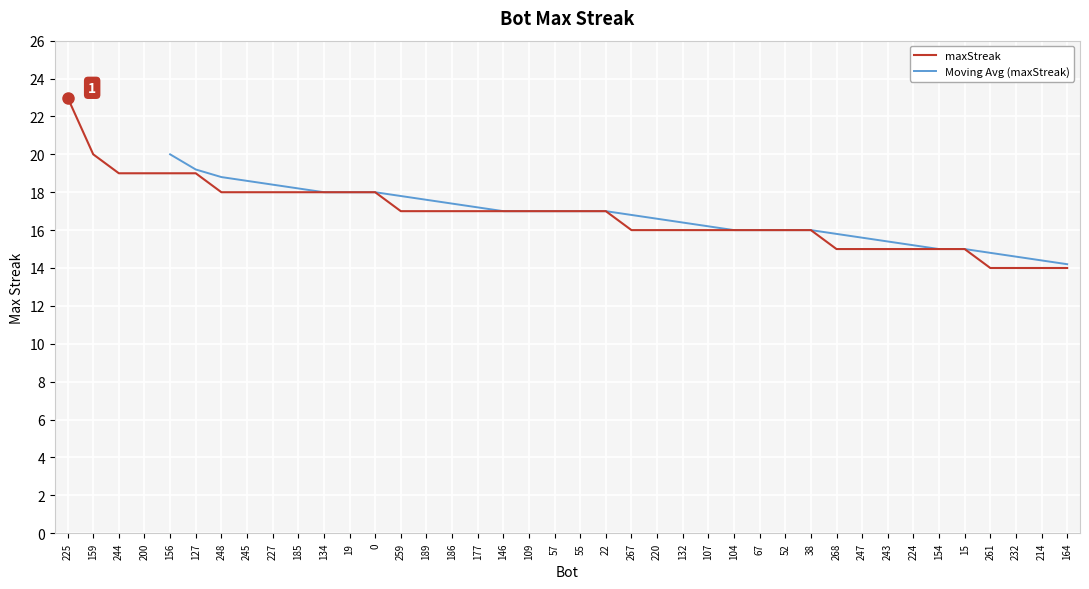

Count the values in the range 16 to 18.

24